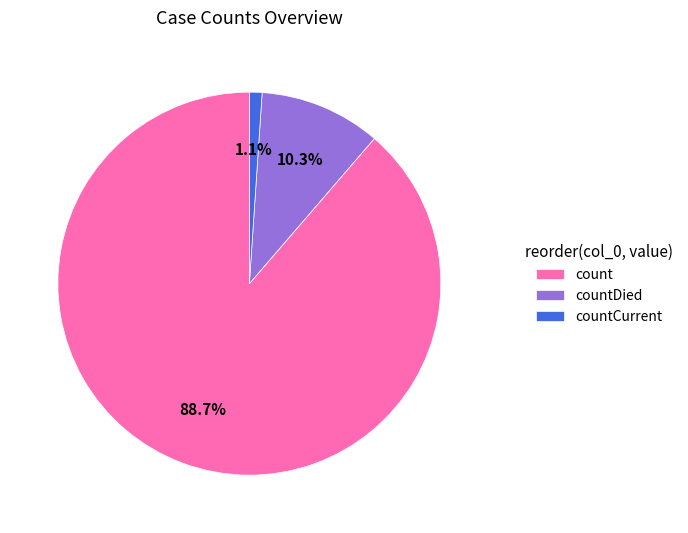

Which slice is the smallest?

countCurrent